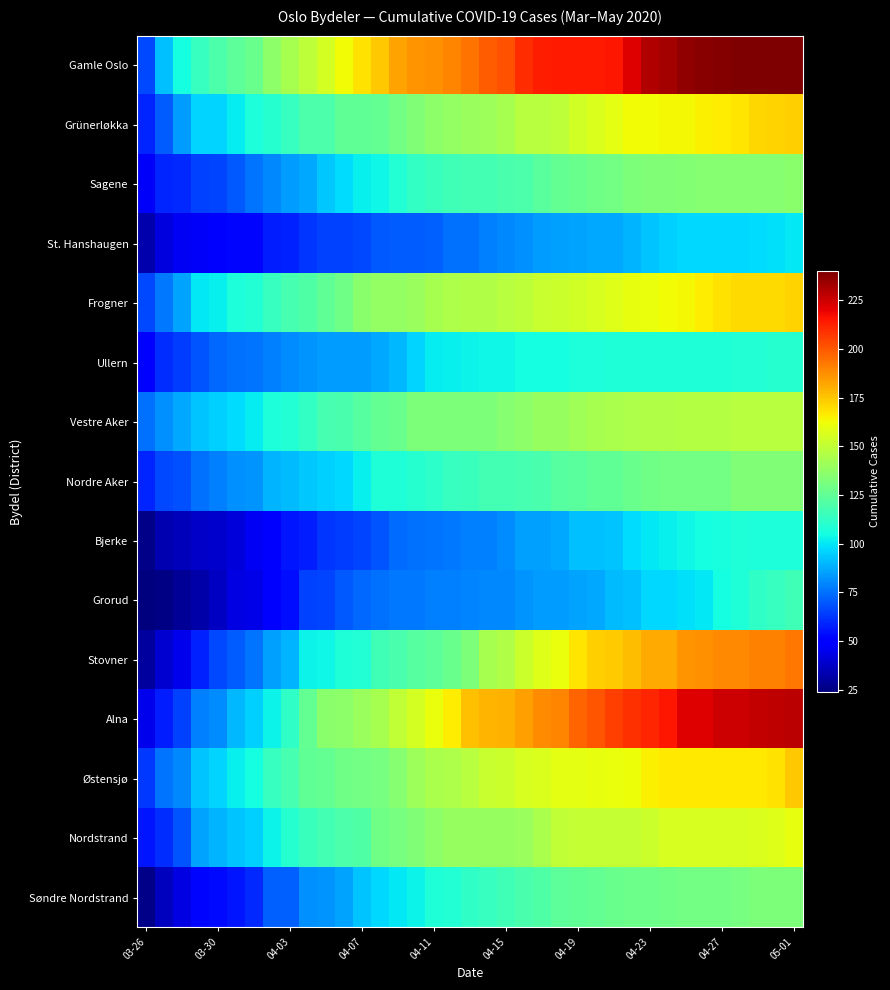

Reading left to right, what are all the values shown in this chart?

Gamle Oslo: 67	92	105	114	120	124	127	137	143	149	155	163	169	175	183	186	187	190	194	199	202	210	213	214	214	214	215	222	230	233	236	238	239	240	240	240	240
Grünerløkka: 59	71	84	96	96	101	107	110	114	120	120	125	125	126	130	133	137	138	140	141	143	148	148	149	154	157	159	163	163	164	164	165	166	168	171	172	173
Sagene: 47	59	60	65	66	70	76	80	84	87	94	98	102	104	109	113	115	116	117	117	119	120	123	126	127	129	130	132	133	133	134	135	135	135	135	135	136
St. Hanshaugen: 33	42	46	47	50	52	52	57	58	62	65	65	67	70	71	71	72	75	75	78	80	82	84	85	86	87	87	89	93	95	97	97	97	97	98	99	100
Frogner: 67	77	86	100	102	107	109	114	118	121	125	129	136	138	138	140	143	145	146	146	148	149	152	153	154	156	158	160	161	163	164	166	169	170	170	170	172
Ullern: 51	61	64	69	73	75	76	78	81	83	84	84	84	87	90	96	101	102	103	104	104	105	105	105	107	107	108	108	108	108	108	108	108	109	109	110	110
Vestre Aker: 75	82	87	93	95	98	101	107	109	113	118	119	122	126	127	132	132	132	132	132	135	137	139	139	142	143	144	145	146	146	147	147	147	148	148	148	148
Nordre Aker: 59	67	68	75	78	82	83	89	91	94	95	97	102	108	108	110	111	114	115	117	117	118	119	122	123	125	125	127	129	130	130	130	130	133	133	133	133
Bjerke: 26	34	35	38	39	41	46	50	56	57	62	64	66	69	74	75	76	77	78	78	81	85	85	87	92	92	93	98	100	102	104	105	106	108	107	107	107
Grorud: 24	25	29	32	37	43	44	51	54	65	66	70	73	75	77	77	78	78	79	80	80	83	84	84	86	87	91	92	97	97	99	100	105	108	112	114	116
Stovner: 30	40	45	58	67	71	76	85	89	103	104	108	109	116	119	122	124	127	132	143	146	153	158	161	168	173	174	177	181	181	186	187	189	189	191	191	193
Alna: 45	57	65	78	81	90	95	103	112	126	136	137	140	143	150	155	161	166	176	179	180	184	188	190	197	201	206	209	212	215	222	222	225	225	227	228	229
Østensjø: 63	76	80	93	96	102	105	114	118	125	126	129	130	131	135	141	144	145	148	152	153	156	157	159	159	160	161	162	165	167	167	167	167	167	167	169	175
Nordstrand: 56	61	69	86	89	93	95	103	110	115	117	120	121	129	131	133	137	139	139	139	139	140	144	150	151	151	151	151	153	156	156	156	156	156	157	158	160
Søndre Nordstrand: 26	36	43	52	53	56	60	72	72	82	83	86	93	97	100	103	108	109	112	114	116	119	121	124	125	126	127	128	128	129	130	130	130	131	132	132	132